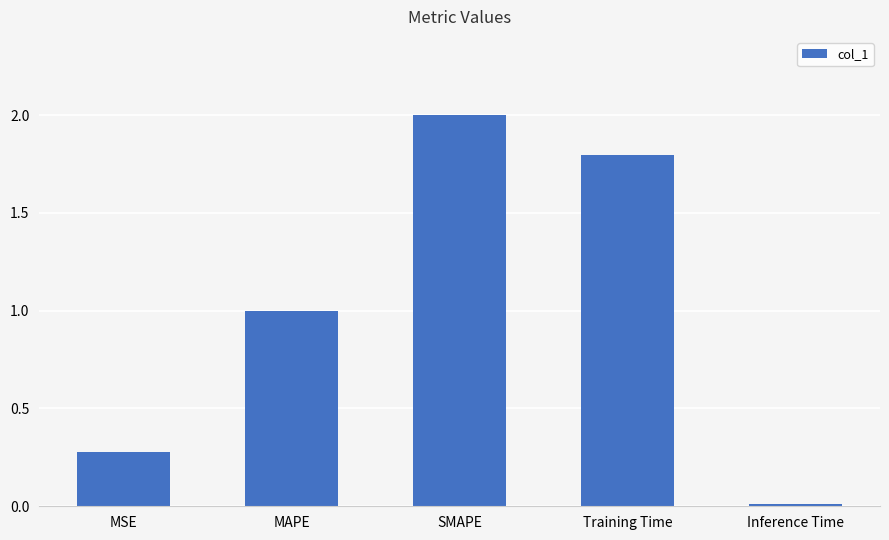

True or false: the data shows 1.0 at MAPE.

True